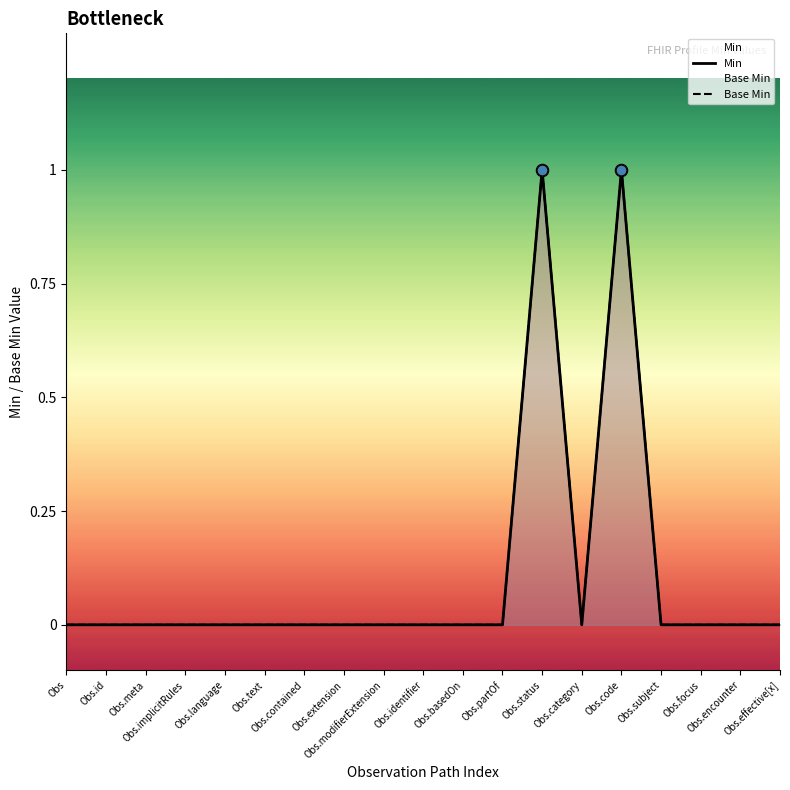

At which category is the sum across all series the highest?

Obs.status